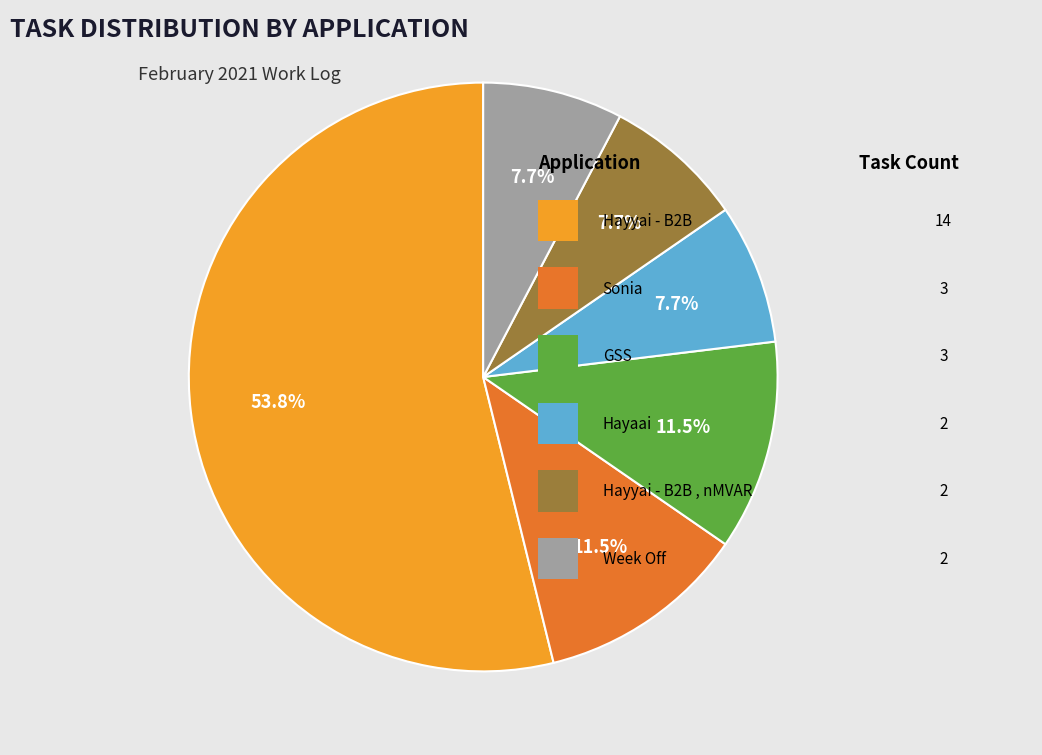

Does any single category account for the majority?

Yes